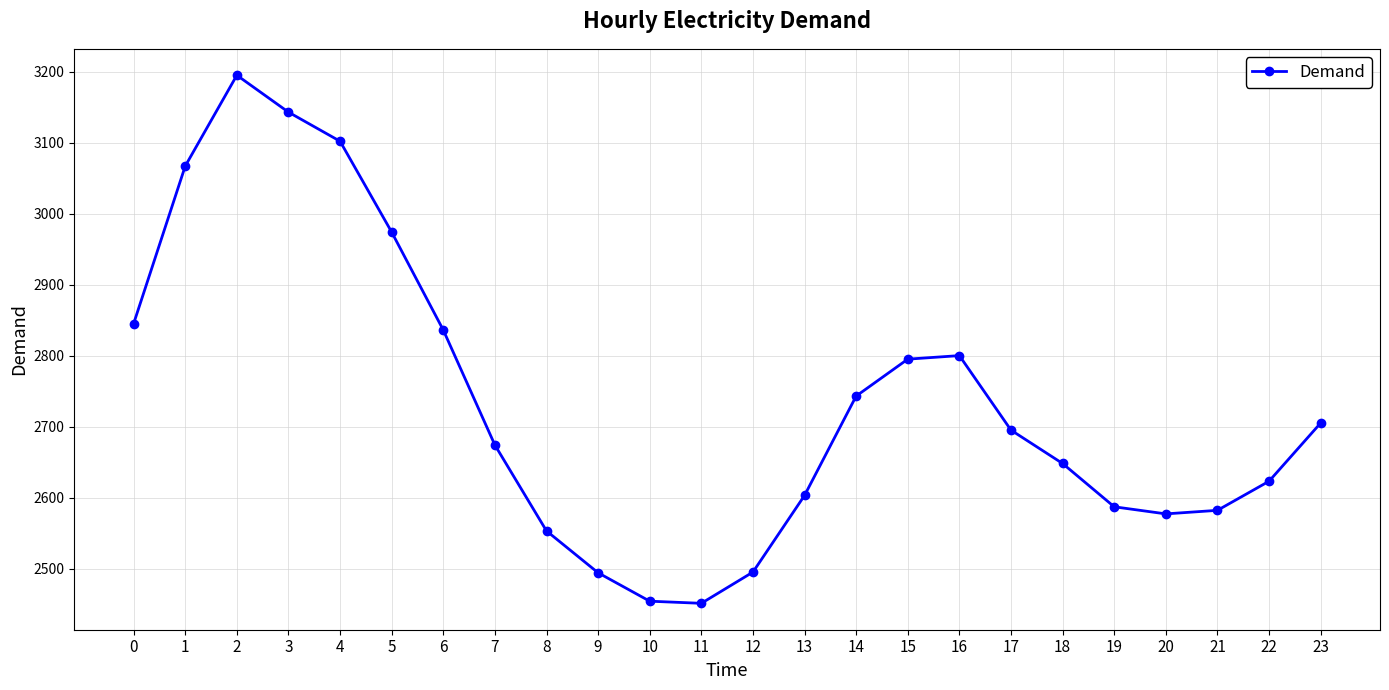

Which has a higher value, 7 or 10?

7